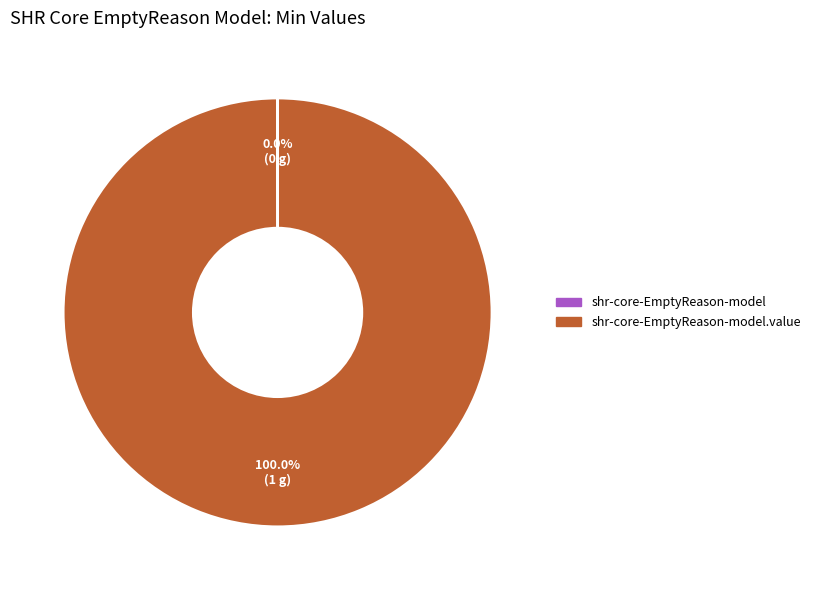

Is there any slice that represents more than half of the pie?

Yes